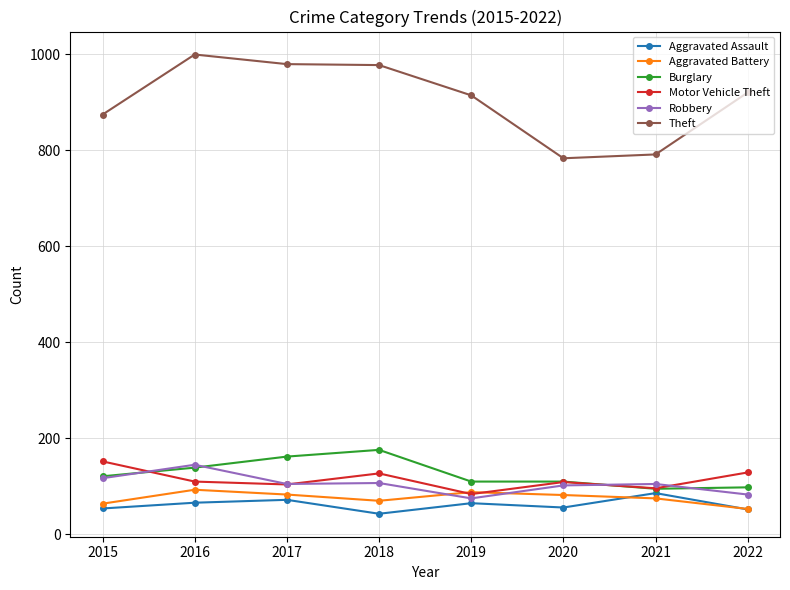

What is the minimum value for Motor Vehicle Theft?

84